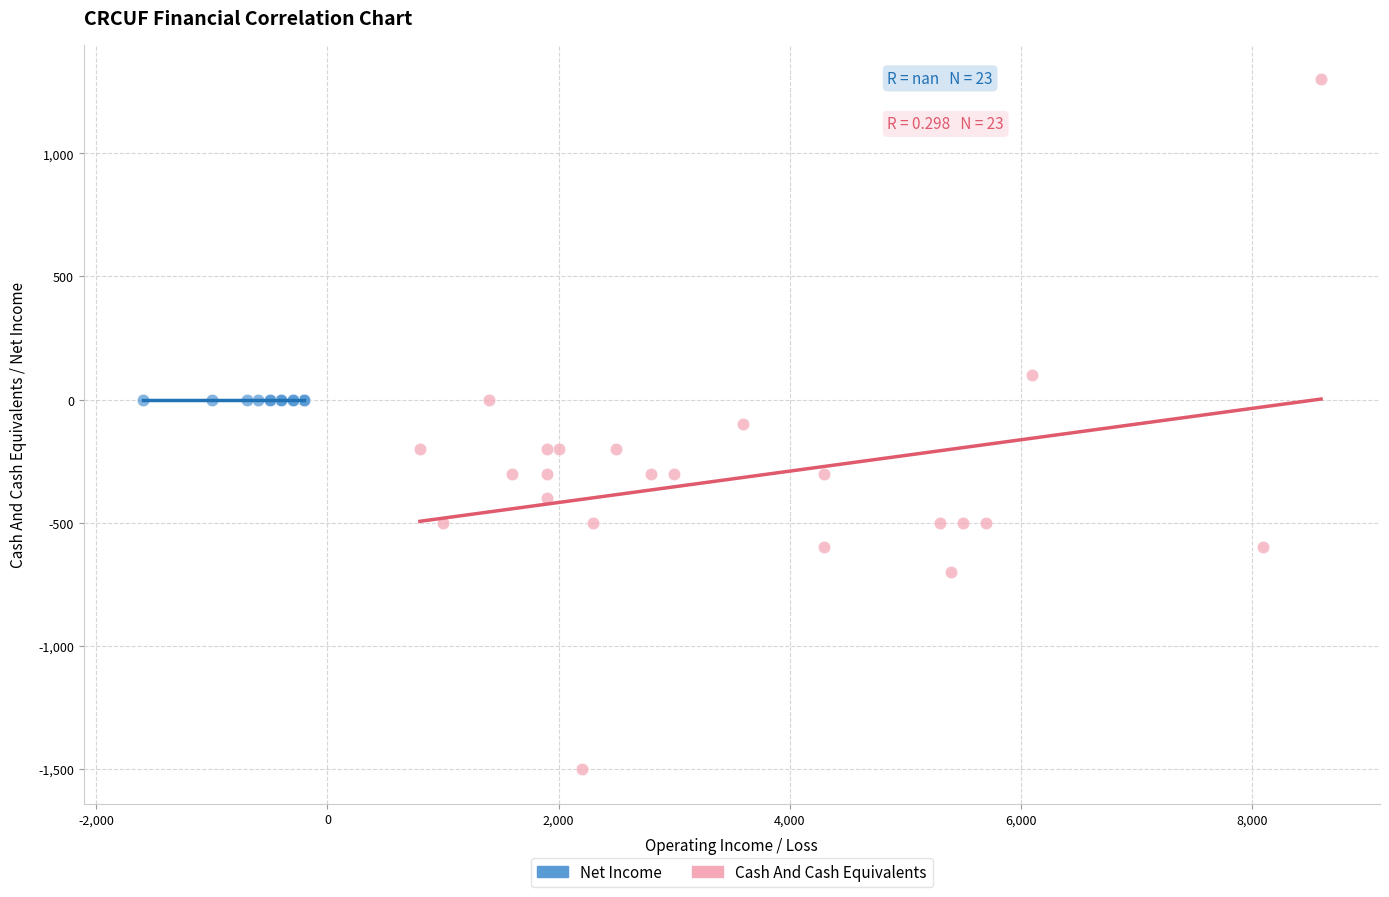

Which series contains the highest Y value?

Cash And Cash Equivalents